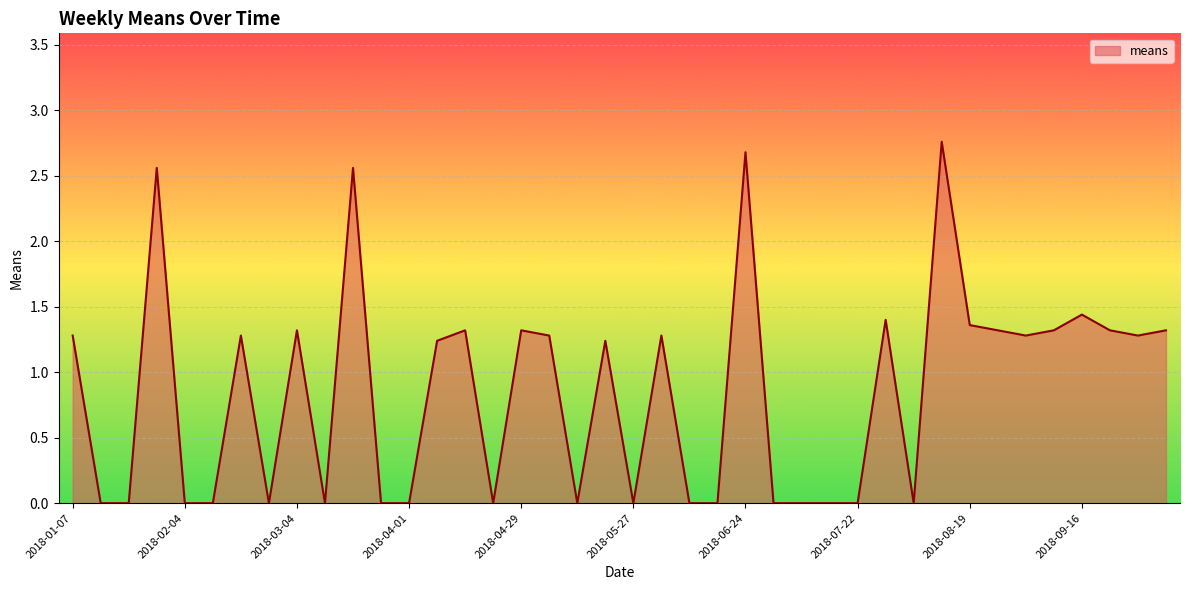

Does the chart display data point markers on the line(s)?

No